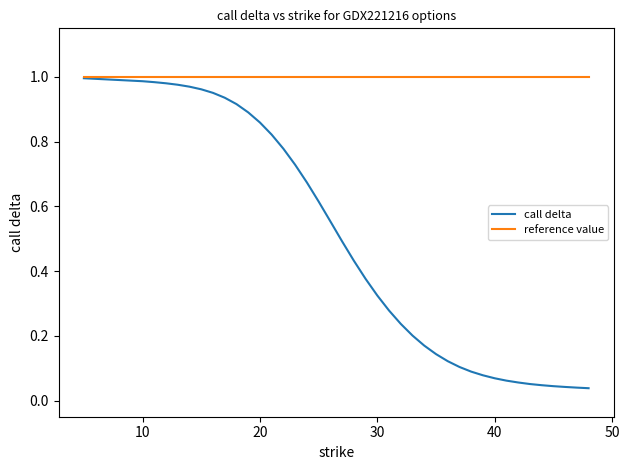

Rank the series by their average value, from lowest to highest.

call delta, reference value